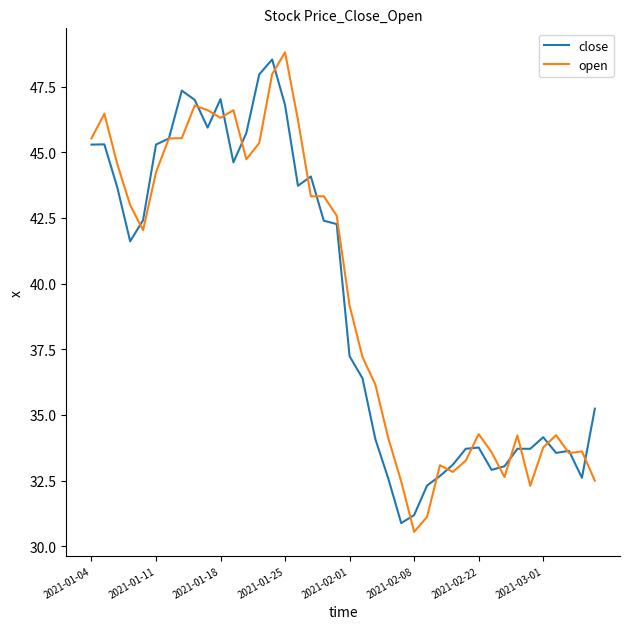

What is the maximum value shown in the chart?

48.8